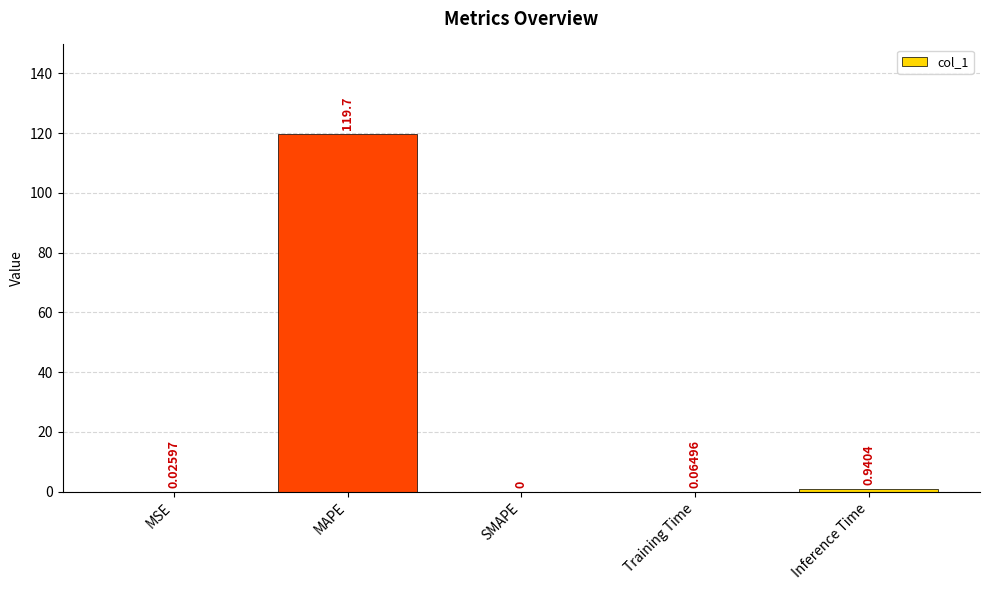

Which label corresponds to the largest value in the chart?

MAPE